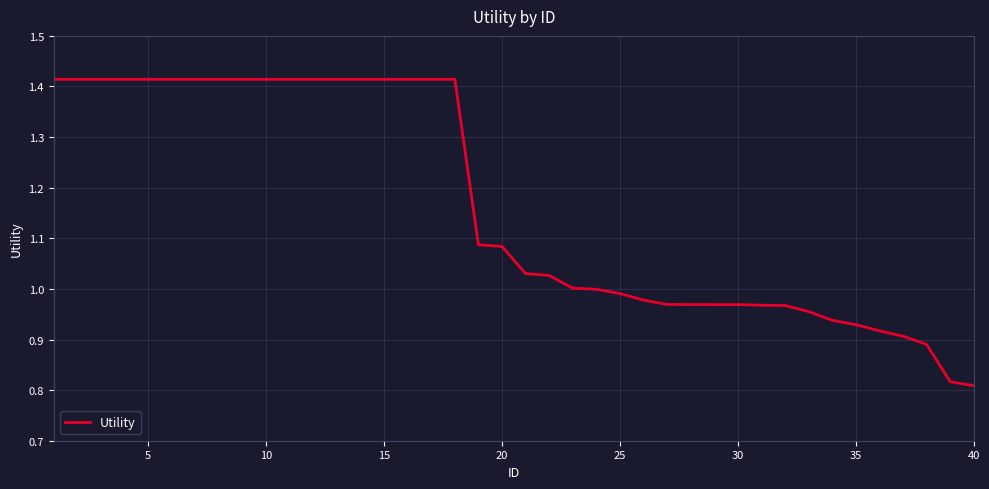

What is the difference between the maximum and minimum values?

0.6